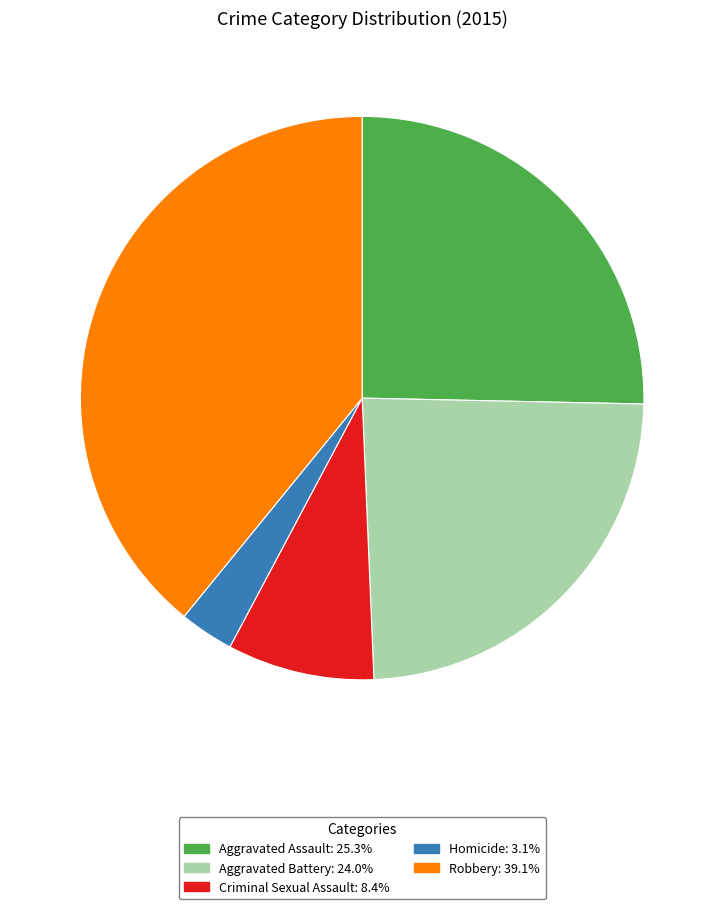

Does Robbery: 39.1% represent more than half of the total?

No